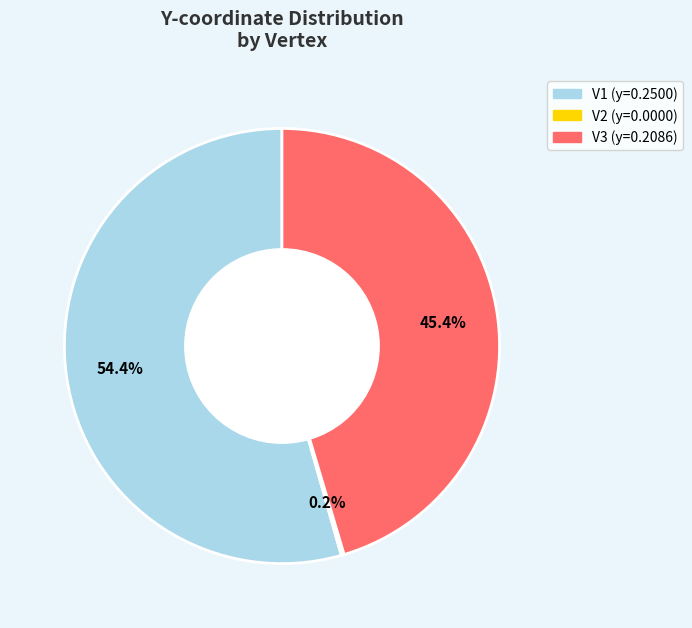

Which category has the biggest portion of the pie?

V1